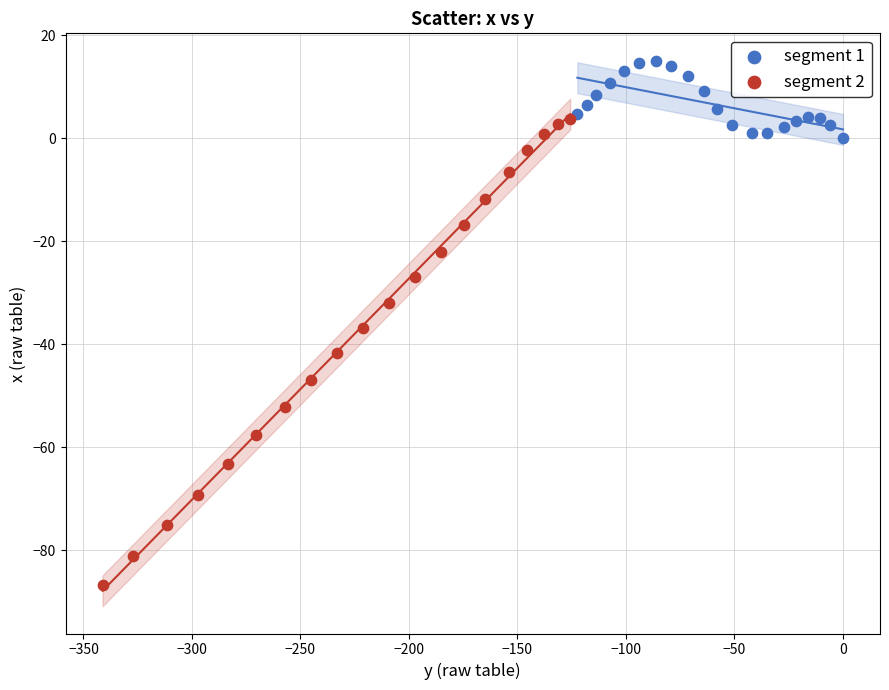

Which series has the widest spread of Y values?

segment 2